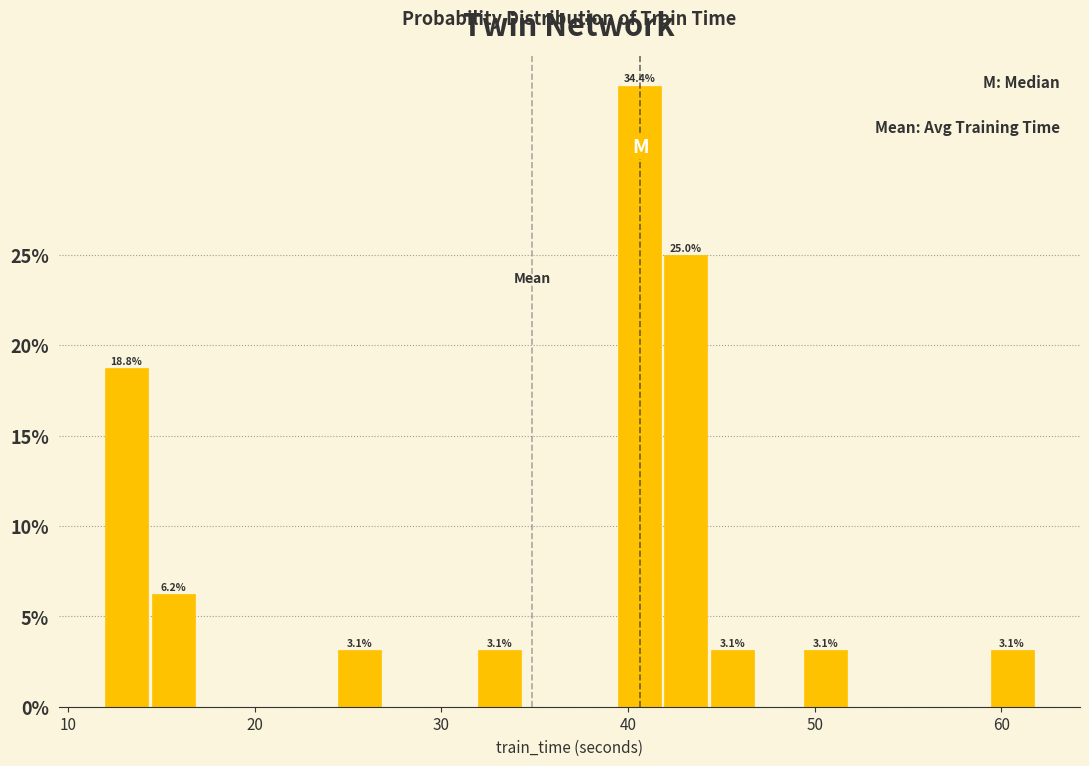

Read against the x-axis, roughly where is the centre of the tallest bar?

41